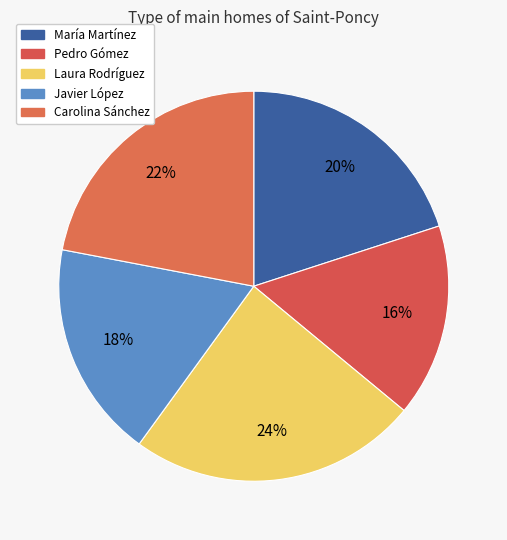

Is Laura Rodríguez the majority of the pie?

No